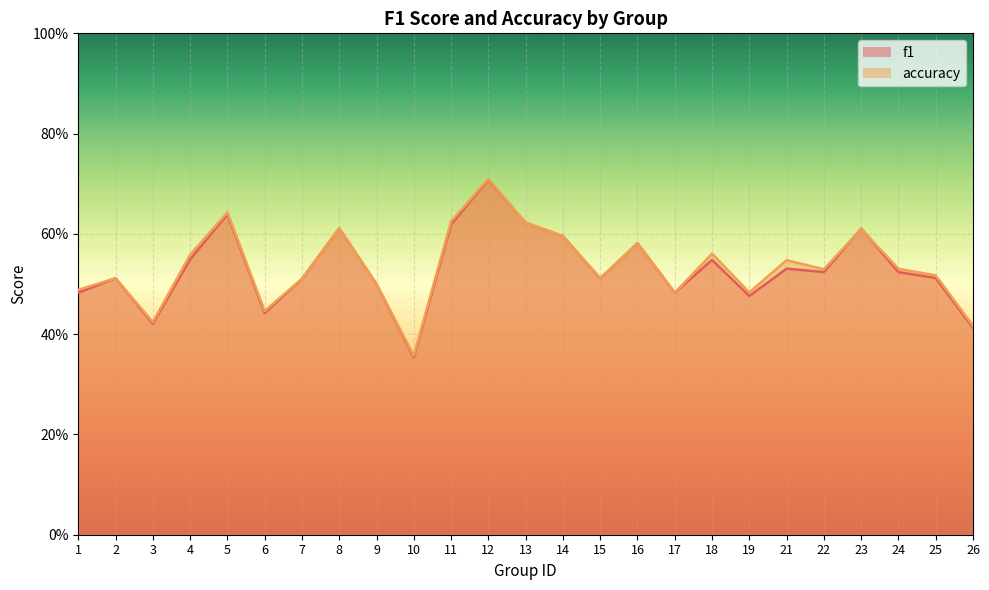

What is the difference between the second highest and minimum values in the accuracy series?

0.3